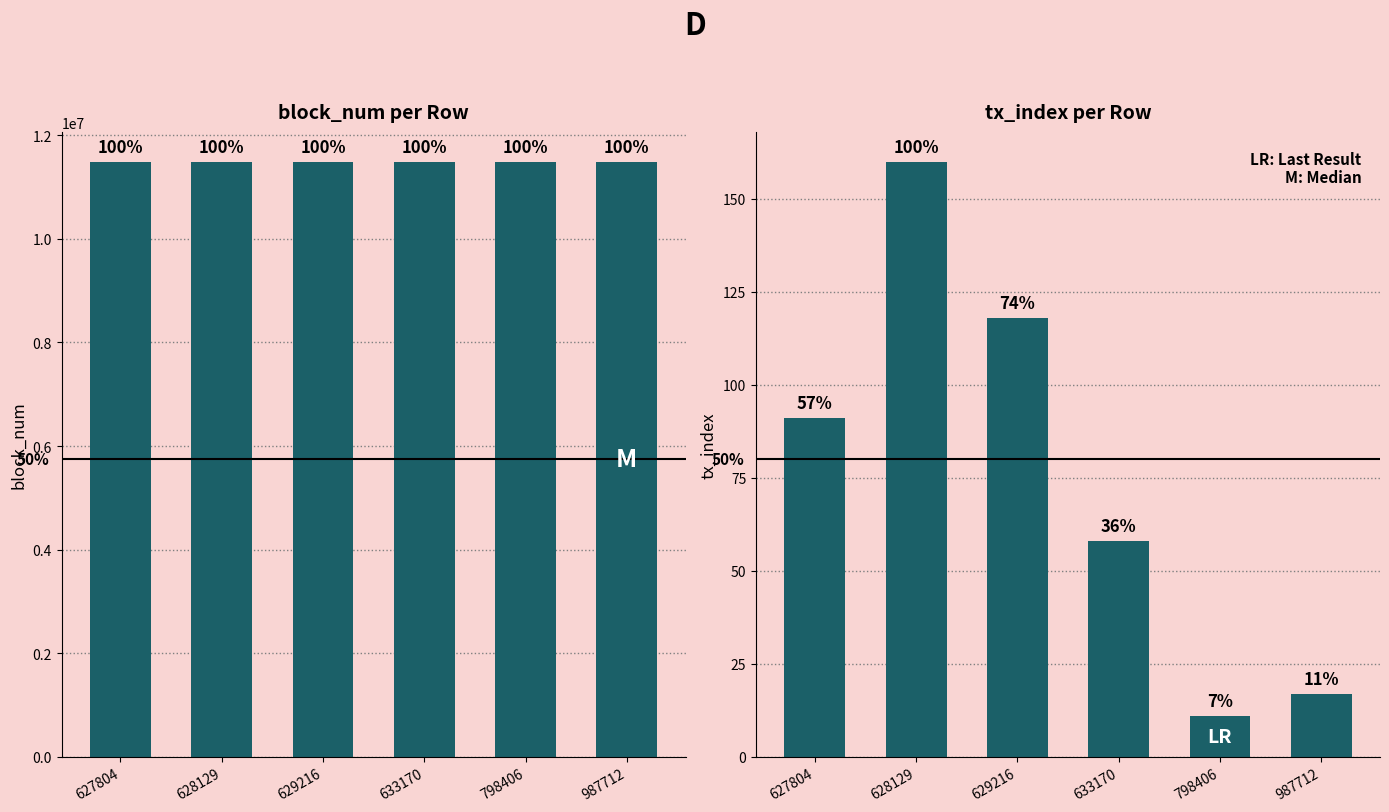

The block_num series shows 15666881 at 987712. True or false?

False